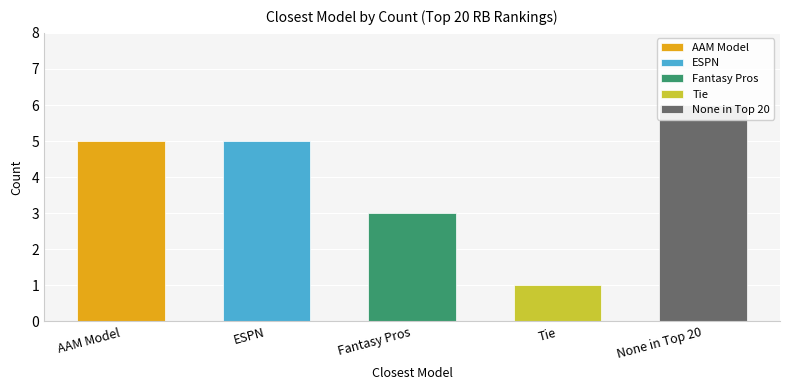

What is the difference between the maximum and second lowest values?

3